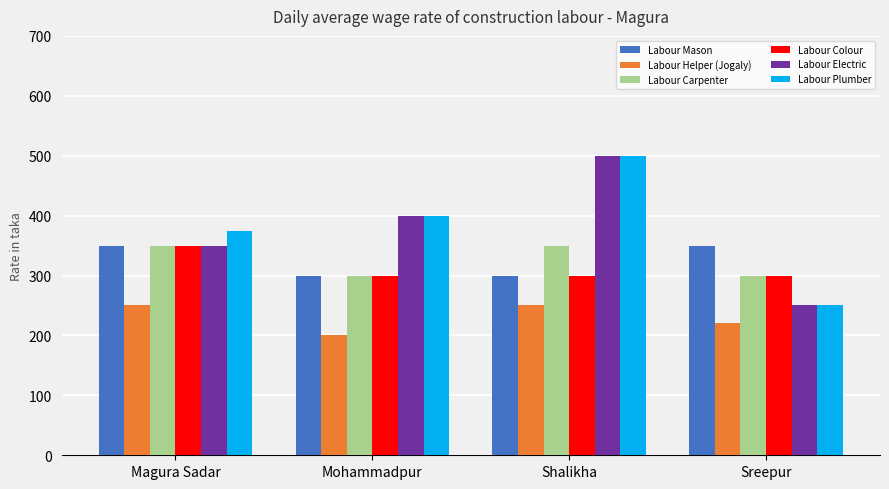

The Labour Mason series shows 300 at Mohammadpur. True or false?

True